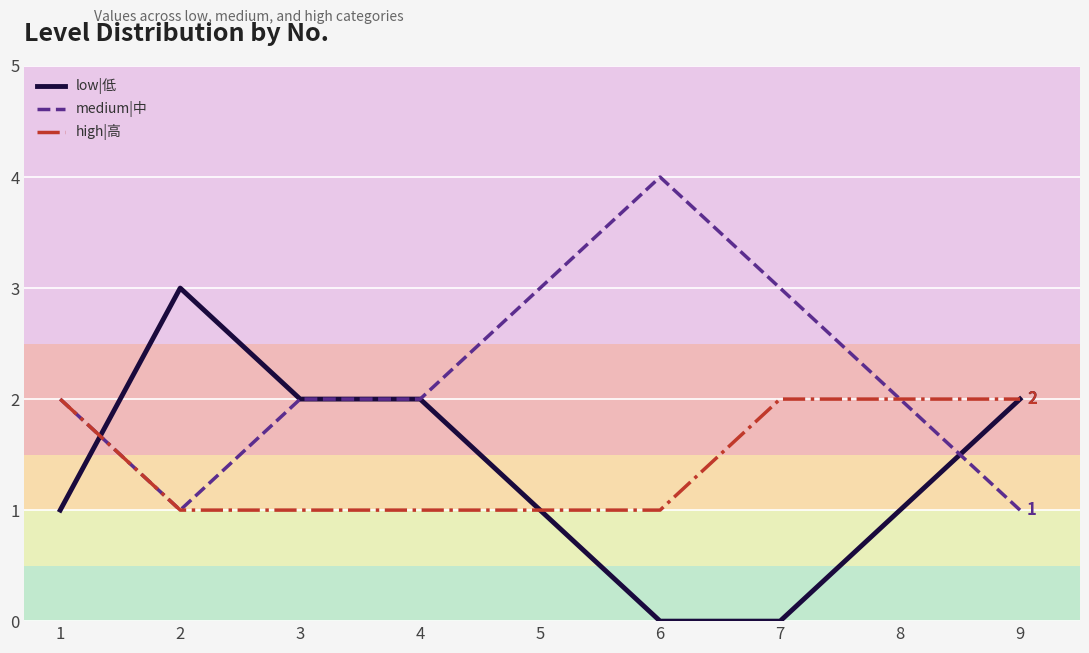

At which label does medium|中 reach its peak?

6